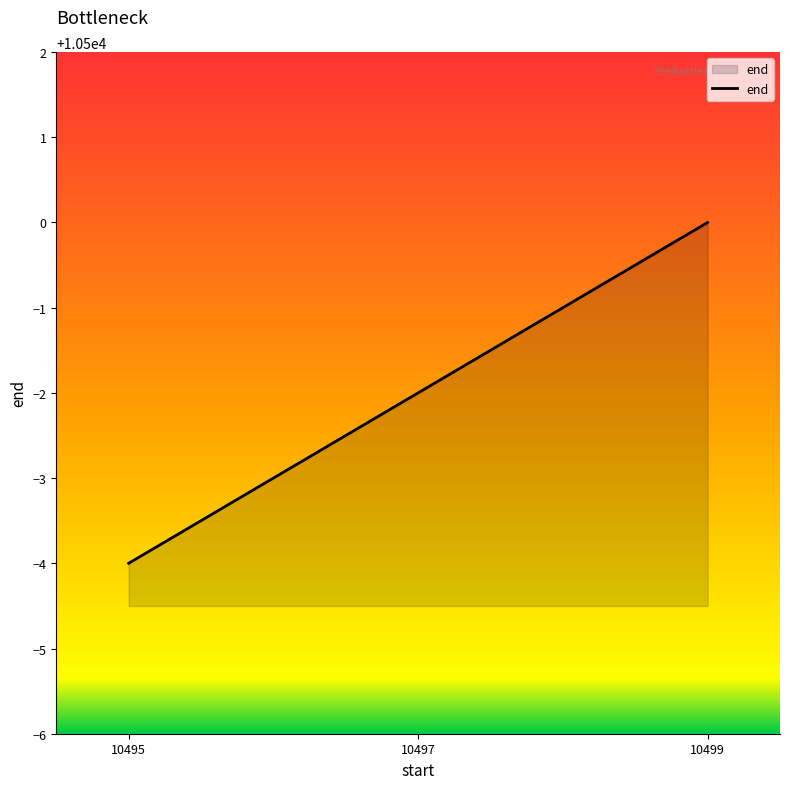

What is the ratio of the value at 10499 to the value at 10497?

1.0